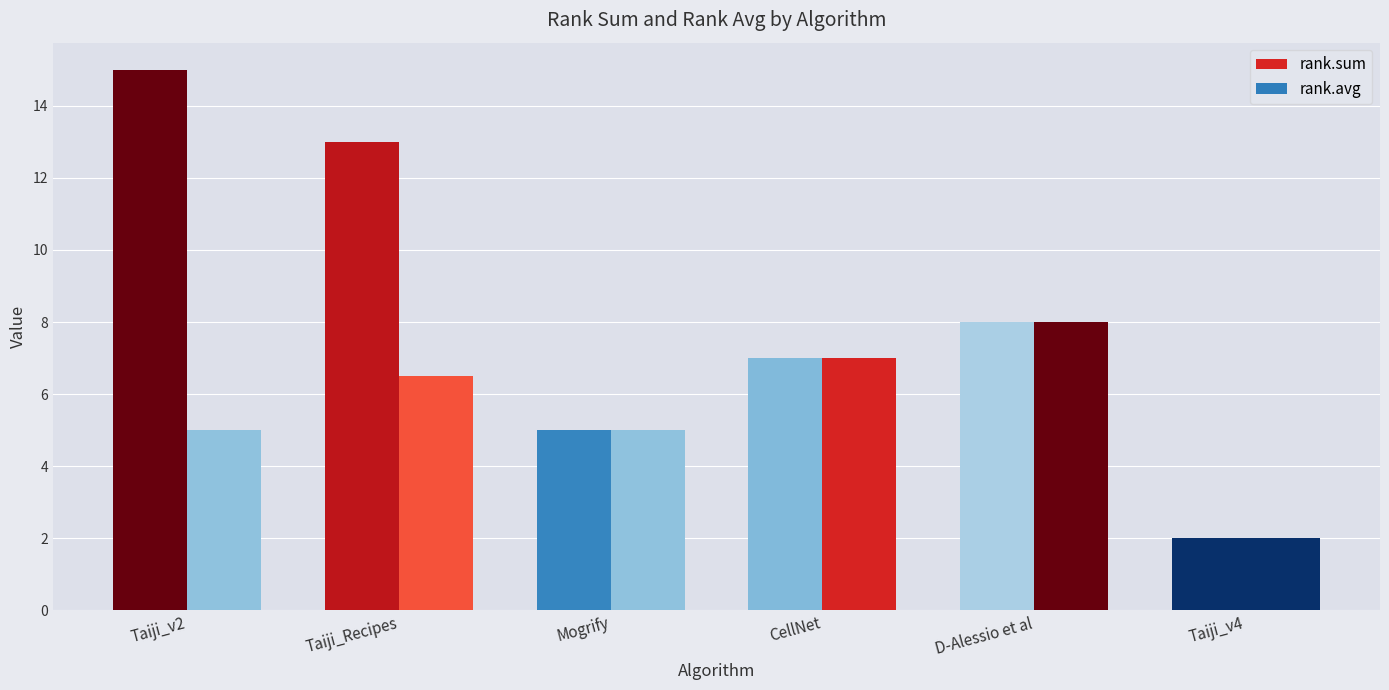

Is the value of rank.avg at Taiji_v2 greater than the value of rank.sum at Taiji_v2?

No